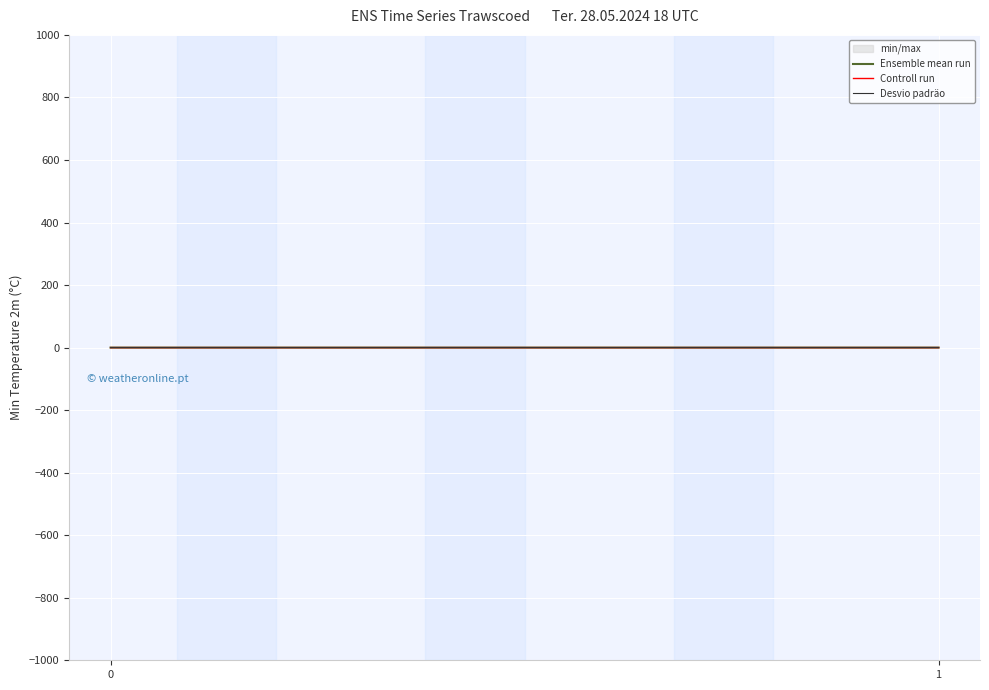

Is the value of Desvio padräo at 1 greater than the value of Ensemble mean run at 1?

Yes